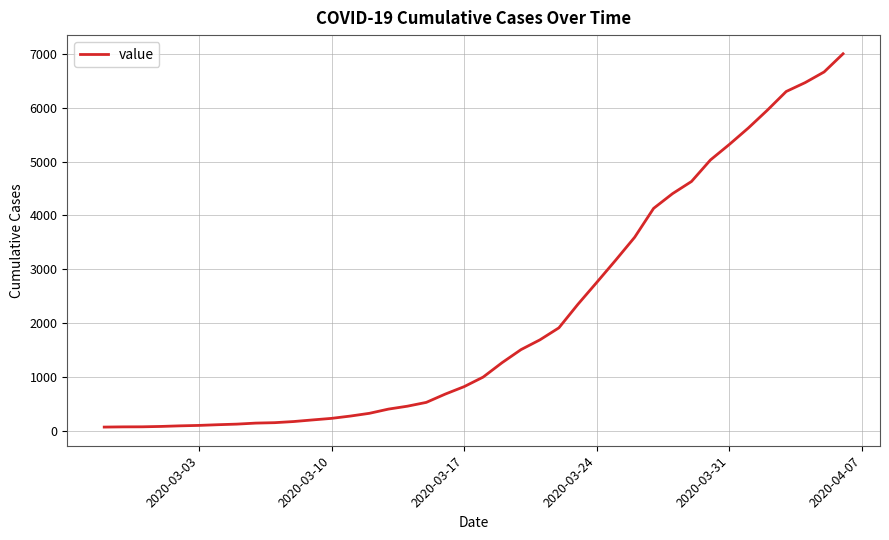

What is the difference between the second highest and minimum values?

6602